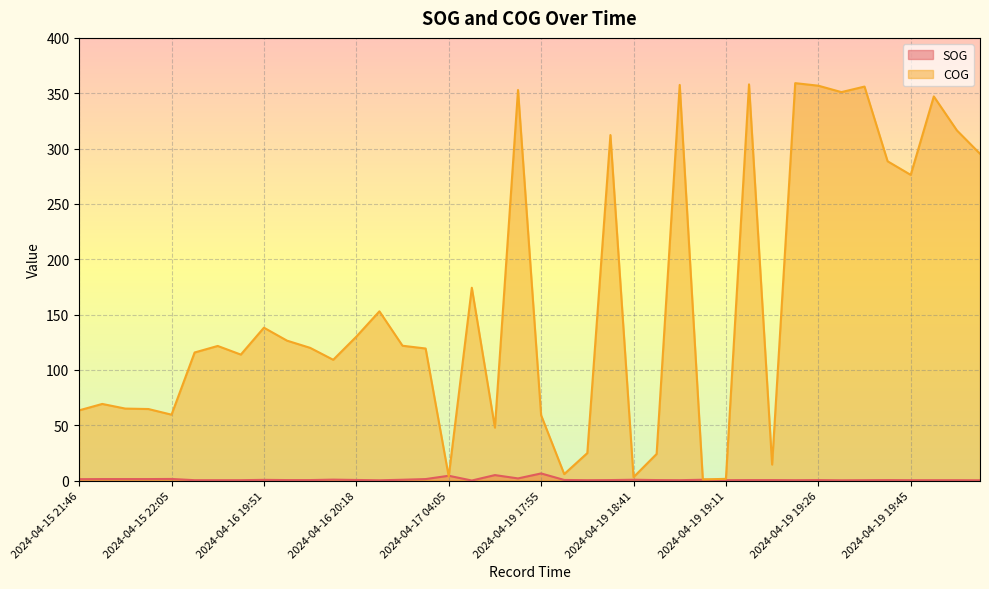

What is the label of the 20th point from the right?

2024-04-19 17:55